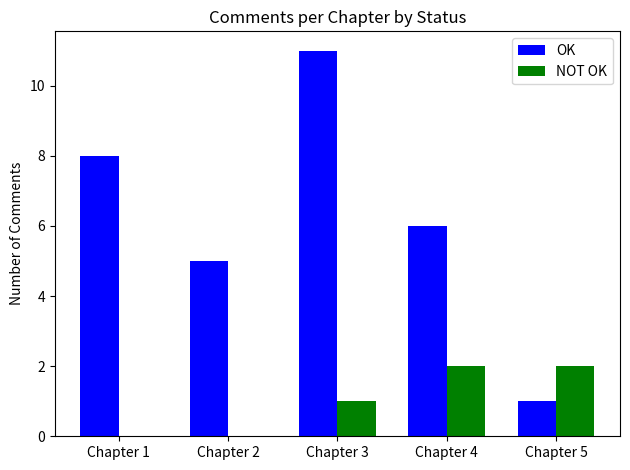

The OK series shows 11 at Chapter 3. True or false?

True